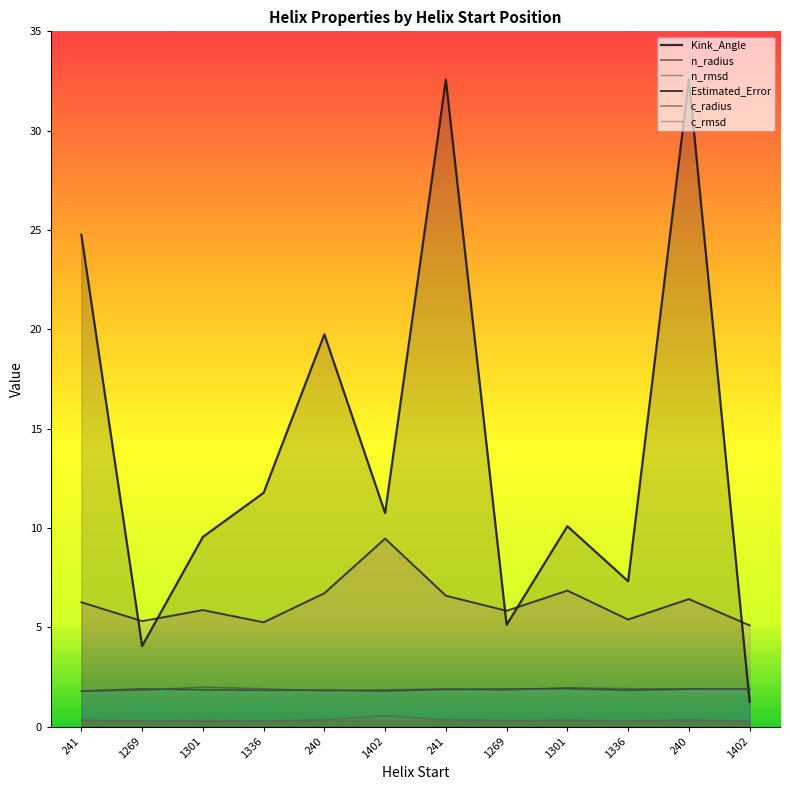

What is the smallest value displayed?

0.3